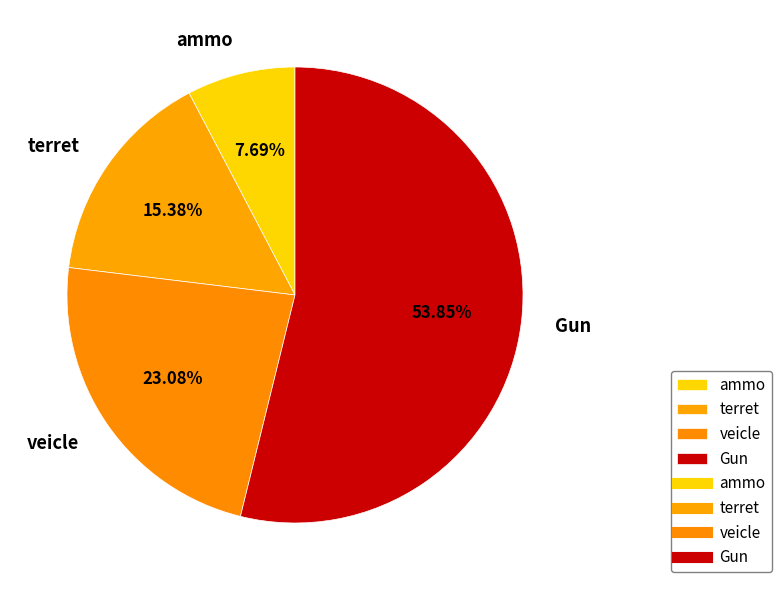

How many slices are in this pie chart?

4